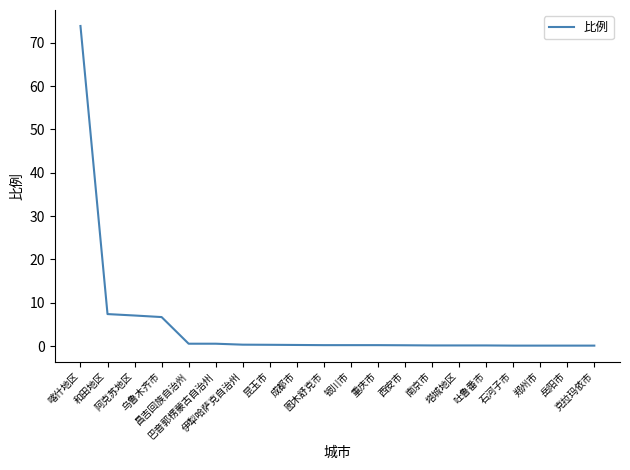

The chart shows a value of 0.1 at 吐鲁番市. True or false?

True